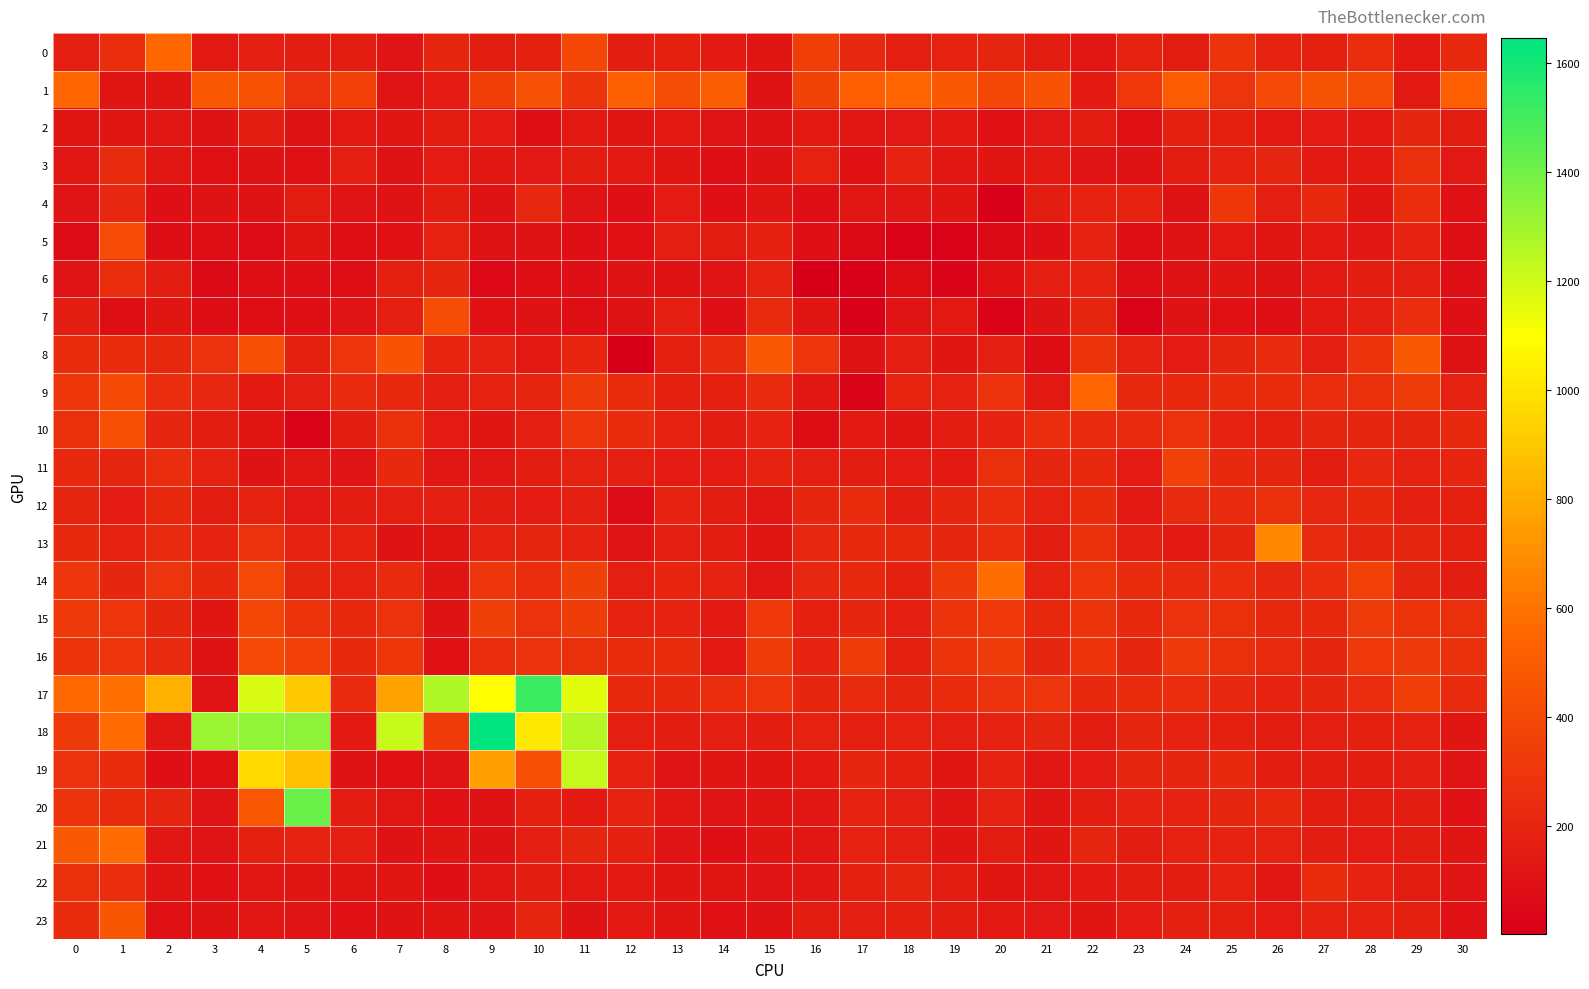

What is the total value across all series at 3?

4746.5